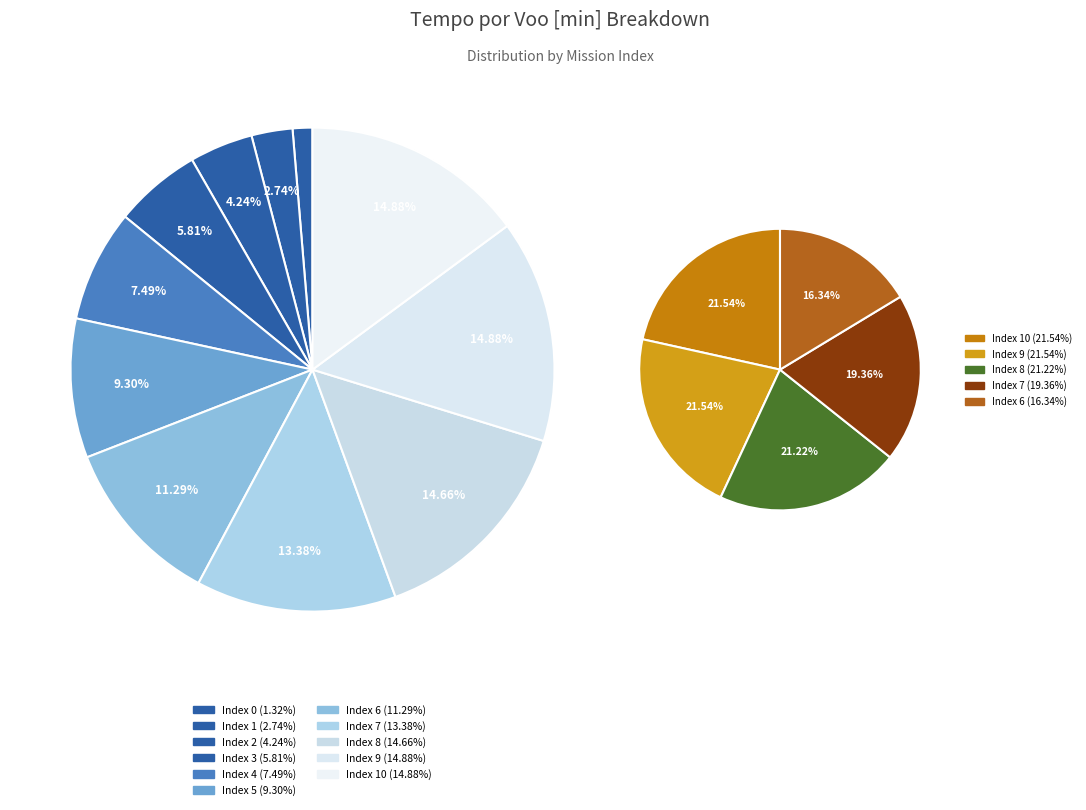

Rank the categories by value from highest to lowest.

10, 9, 8, 7, 6, 5, 4, 3, 2, 1, 0